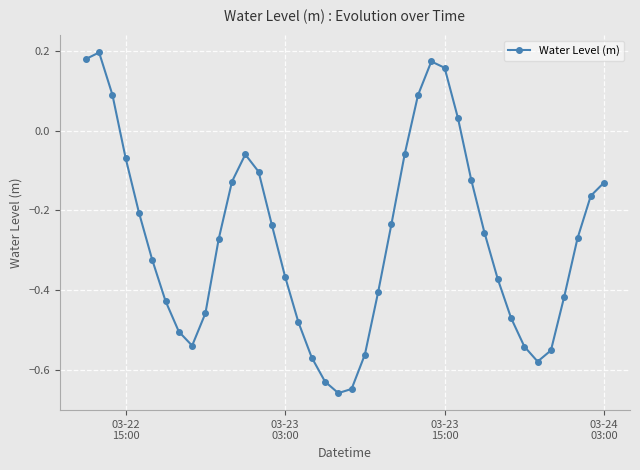

What is the difference between the second highest and second lowest values?

0.8